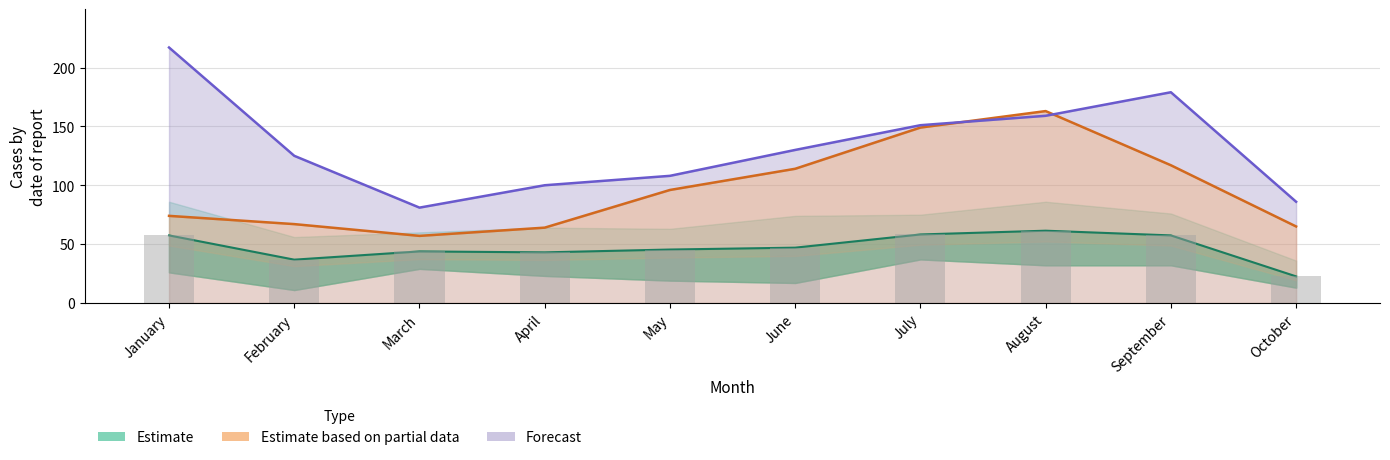

What is the value of the Estimate bar at the 2nd from the left?

36.8